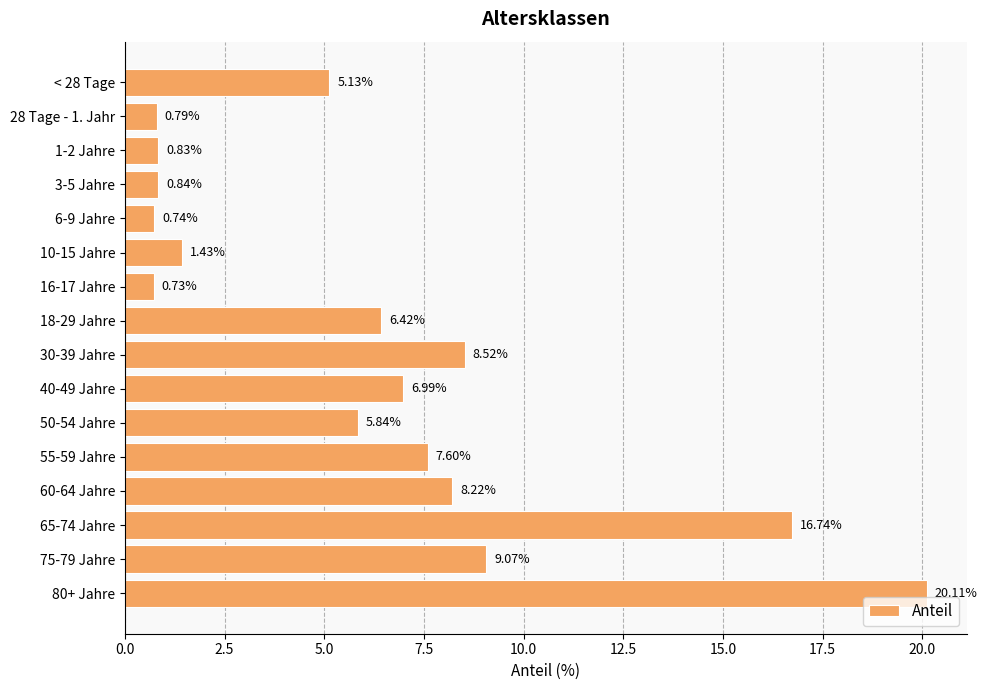

Where is the data nearest to the value 10?

75-79 Jahre